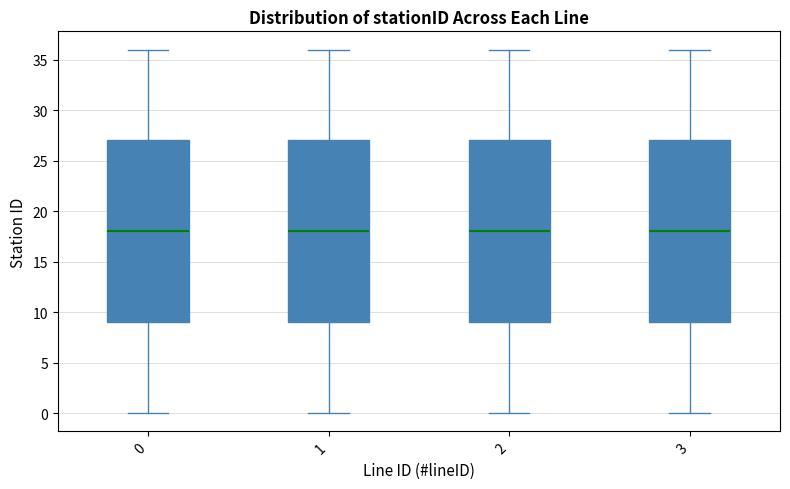

Reading left to right, read every box against the y-axis: the position of its median line, the range the box covers, and the ends of its whiskers. The values are not printed on the chart, so give them approximately, as read against the axis.

0: median 18, box 9 to 27, whiskers 0 to 36
1: median 18, box 9 to 27, whiskers 0 to 36
2: median 18, box 9 to 27, whiskers 0 to 36
3: median 18, box 9 to 27, whiskers 0 to 36